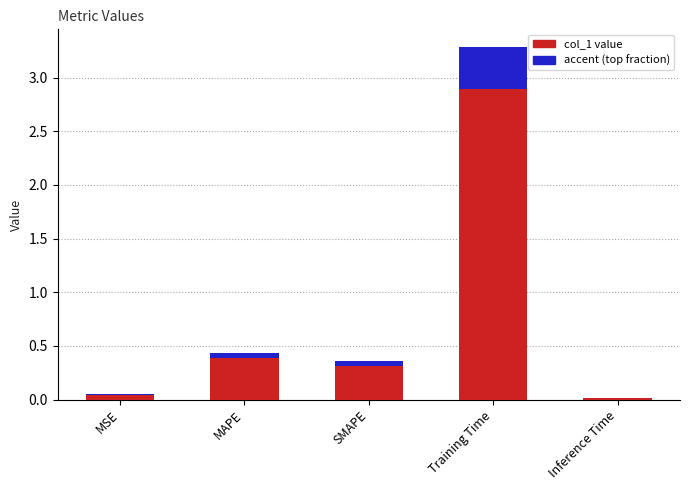

List the labels in order of value, largest first.

Training Time, MAPE, SMAPE, MSE, Inference Time